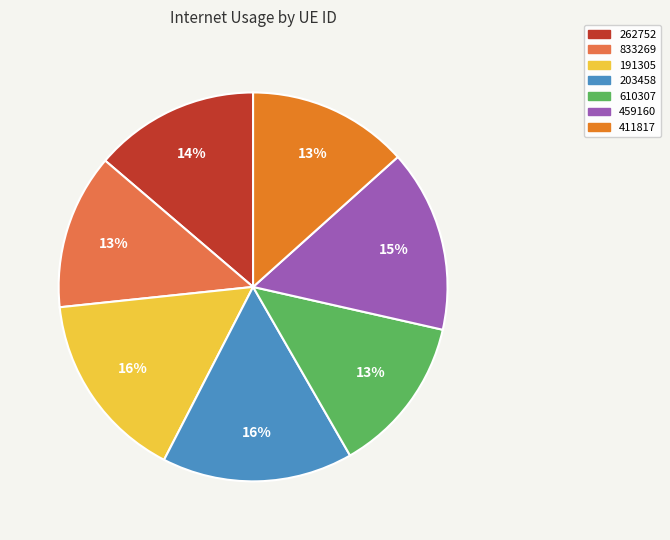

Is the sum of 833269 and 459160 greater than half?

No